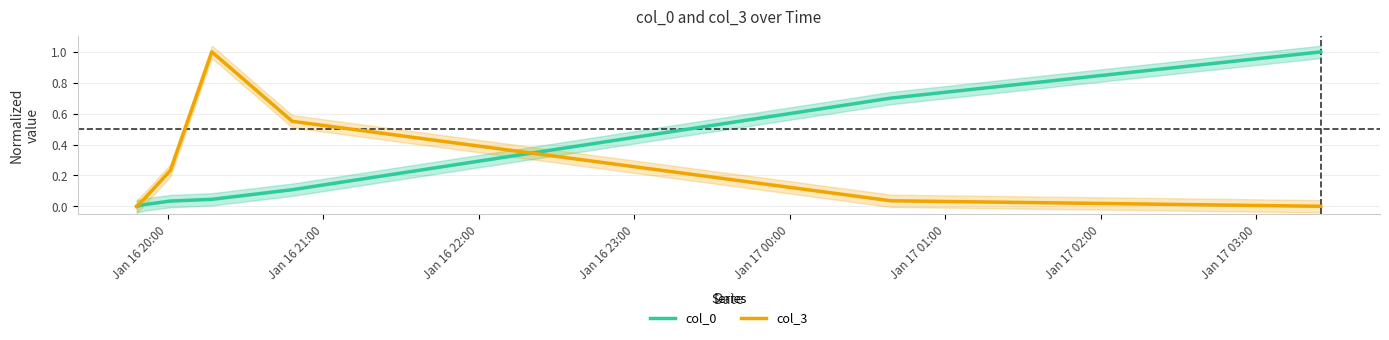

What is the maximum value for col_0?

1.0